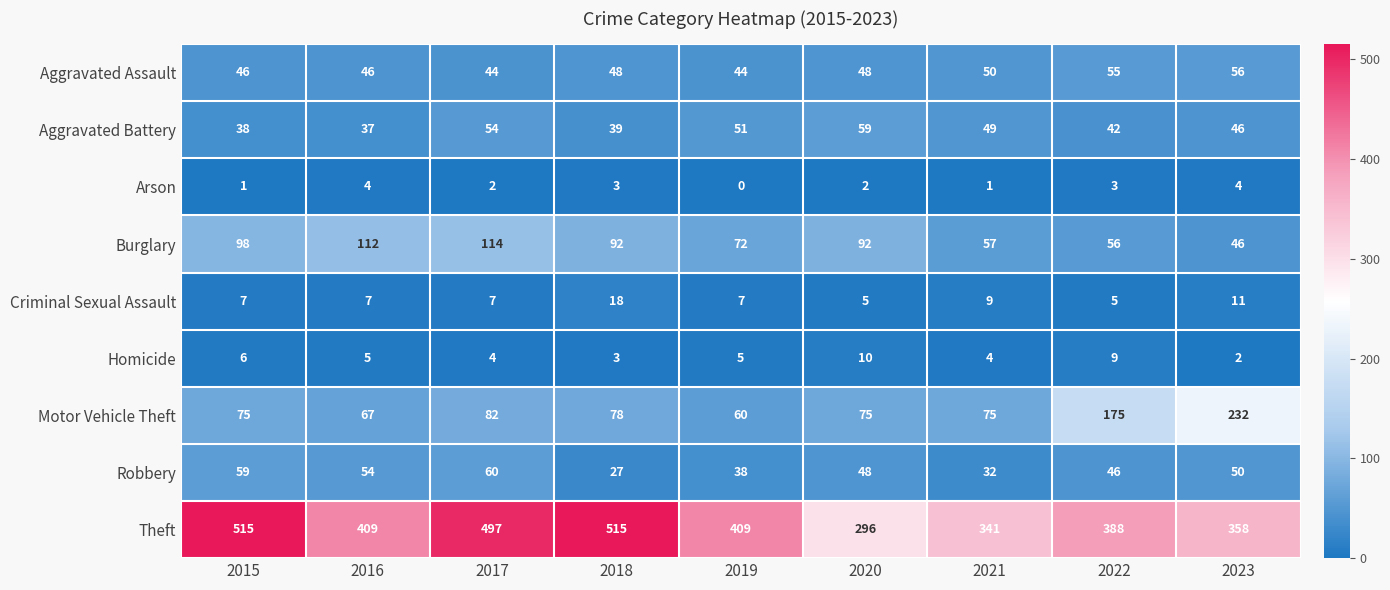

Which series has the widest spread of values?

Theft